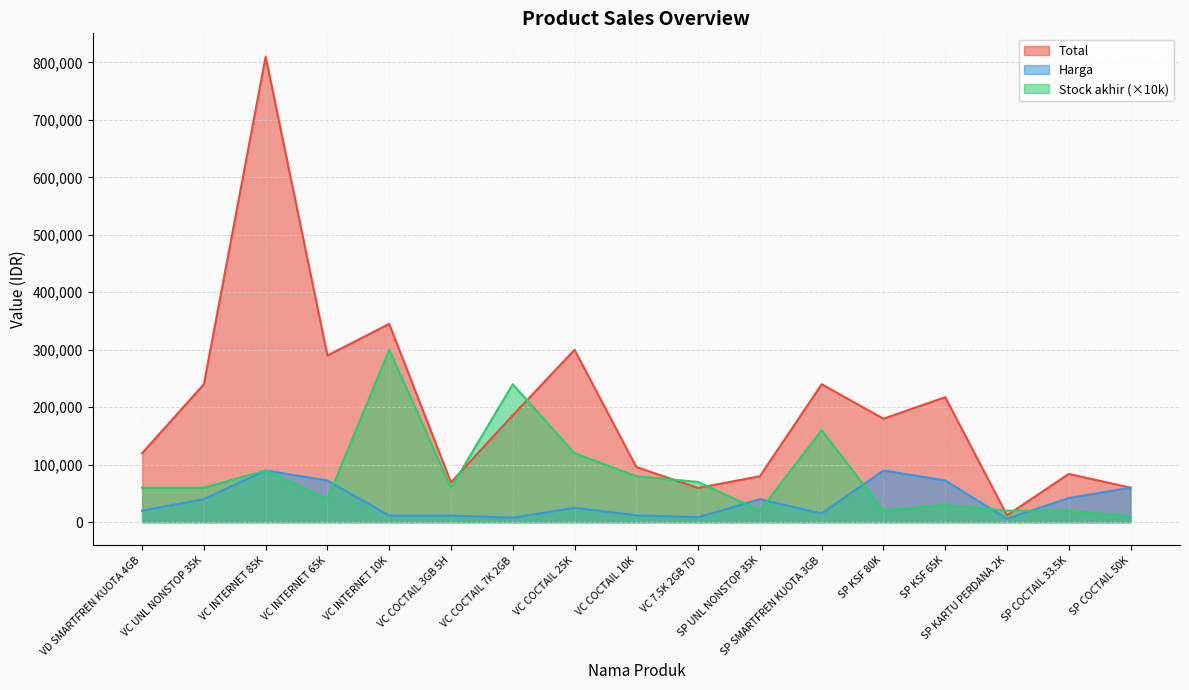

True or false: Harga has a value of 11309 at VC COCTAIL 7K 2GB.

False